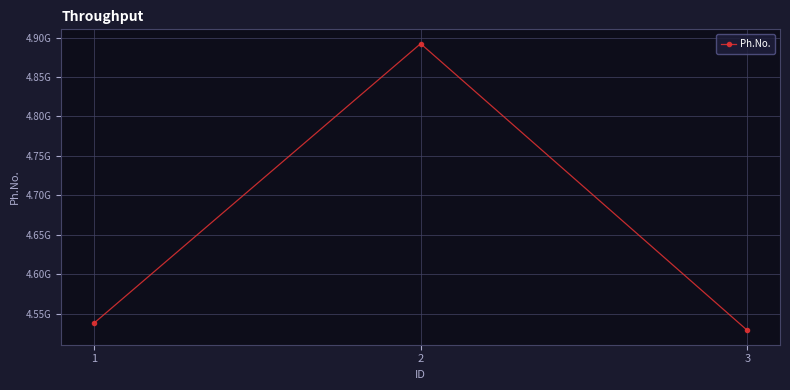

Does the chart have visible grid lines?

Yes